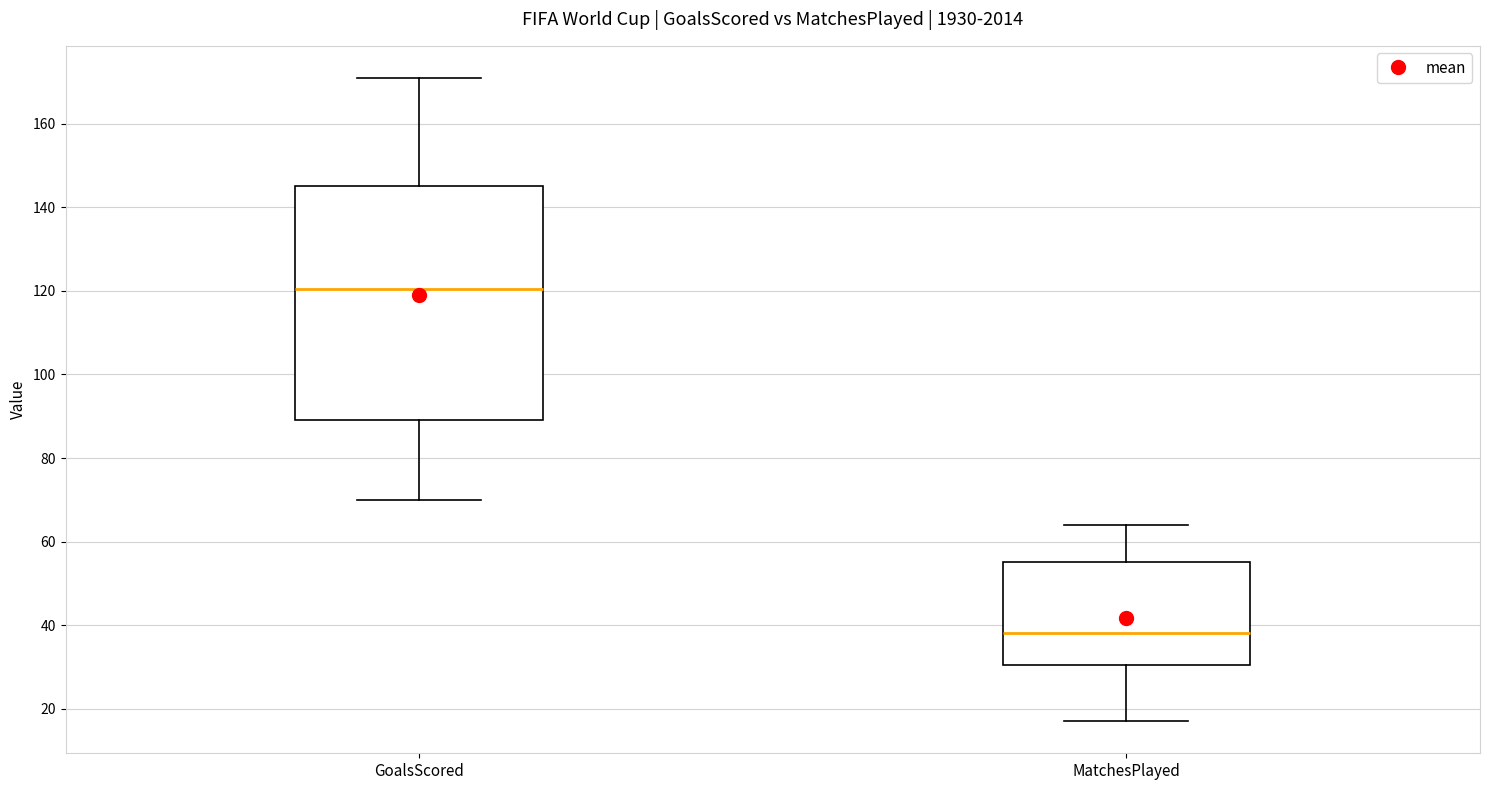

Where does the median line of the box for MatchesPlayed sit on the y-axis? The values are not printed on the chart, so give them approximately, as read against the axis.

38